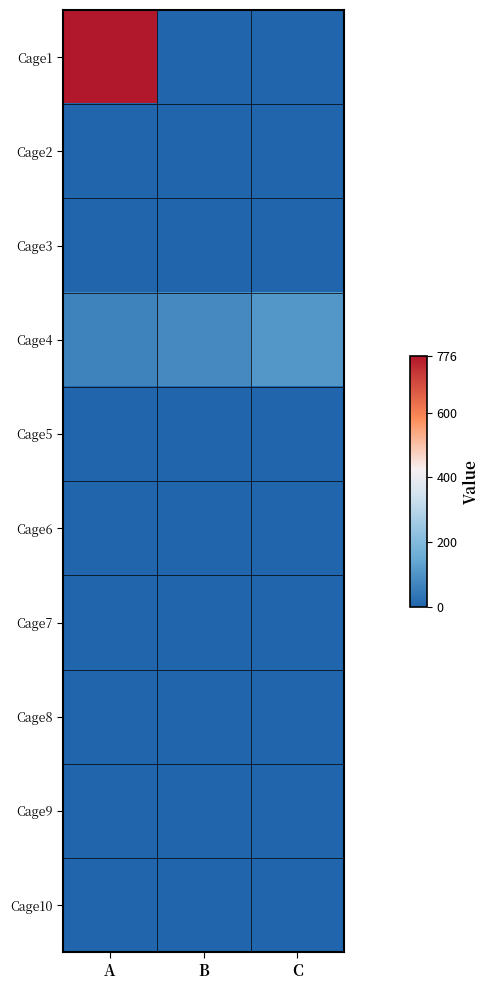

What is the spread (max minus min) of values at B?

78